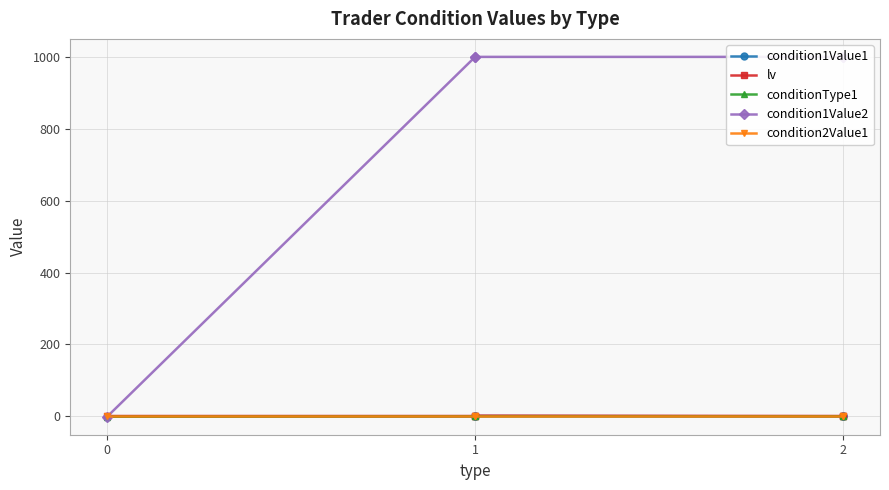

True or false: lv has more than 2 interior local peaks.

False